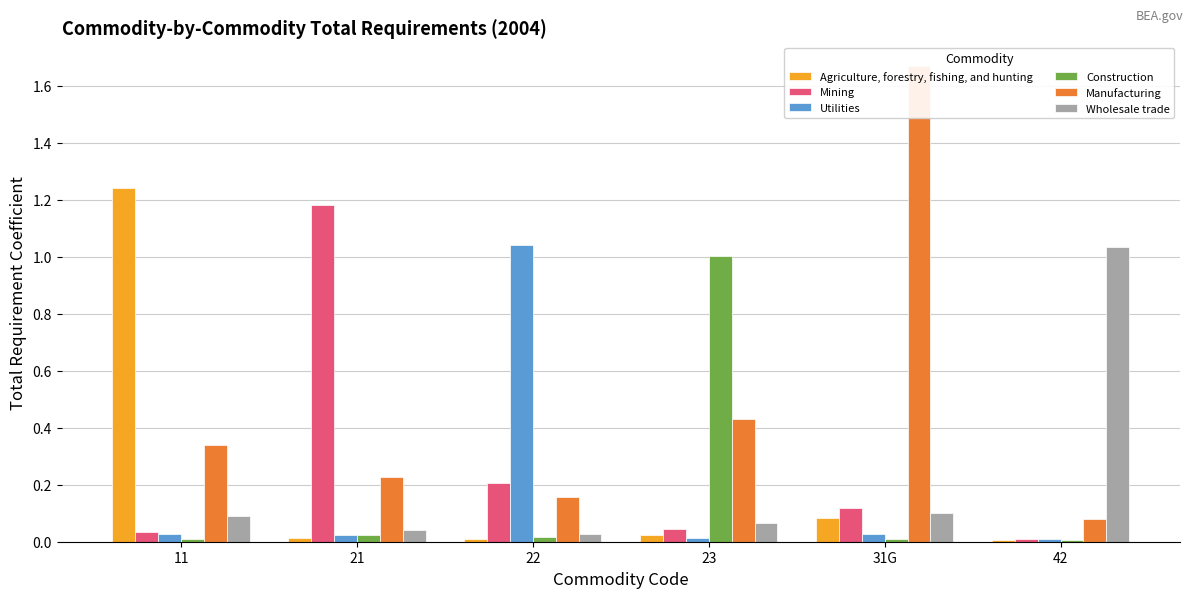

What is the label of the 2nd bar from the left?

21